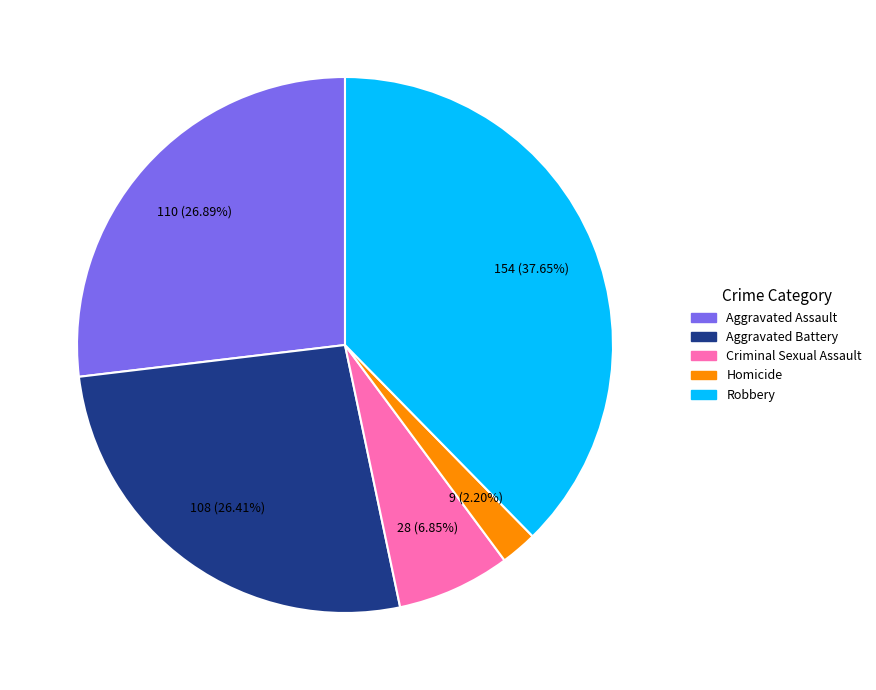

Does Aggravated Battery represent more than half of the total?

No